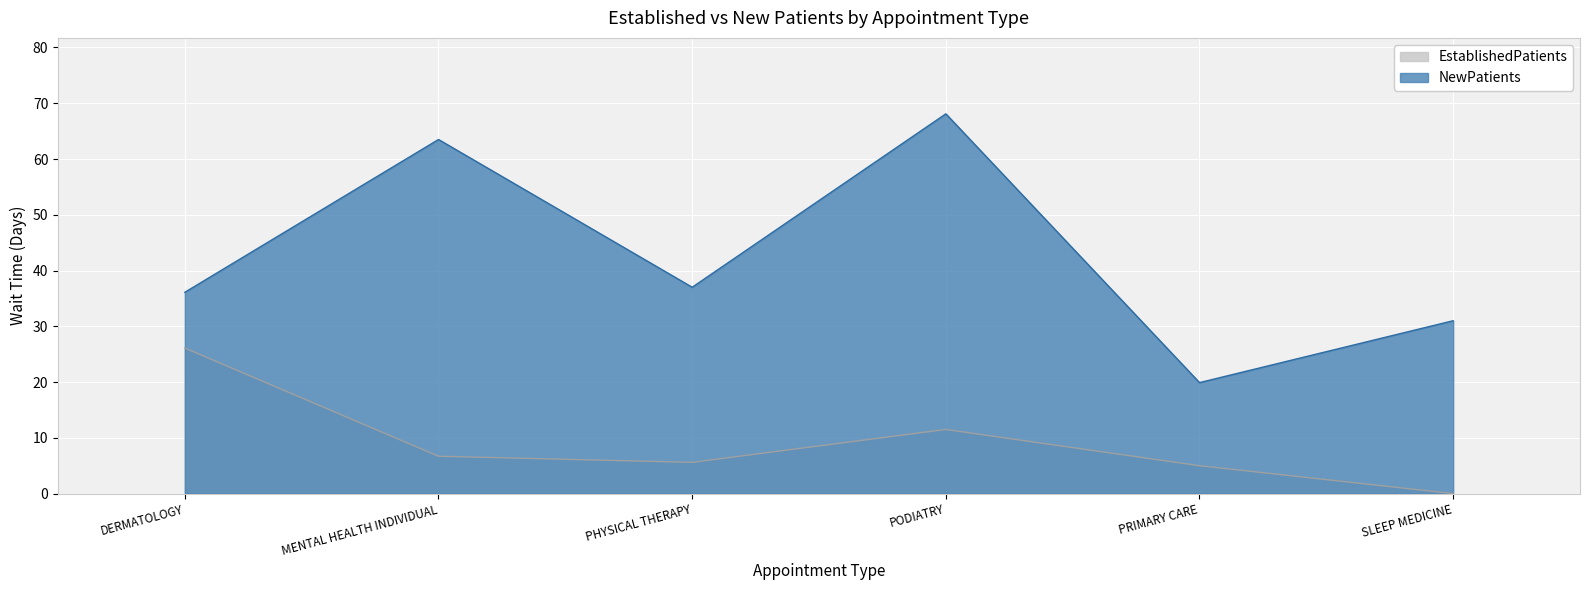

What position from the right is PODIATRY?

3